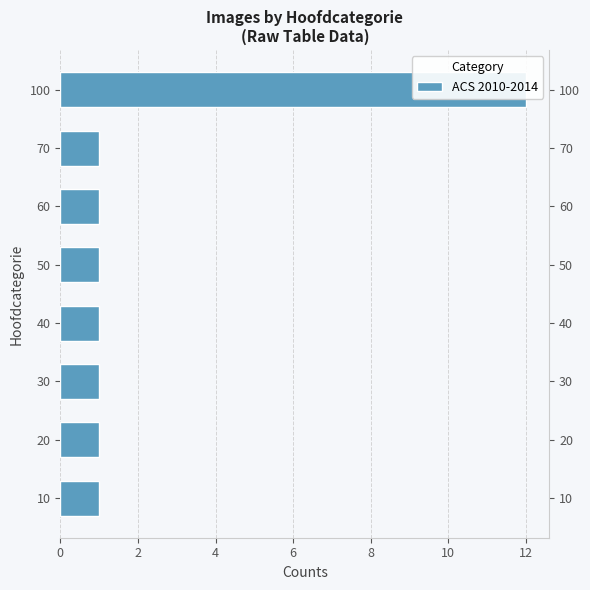

How many series are shown in this chart?

1